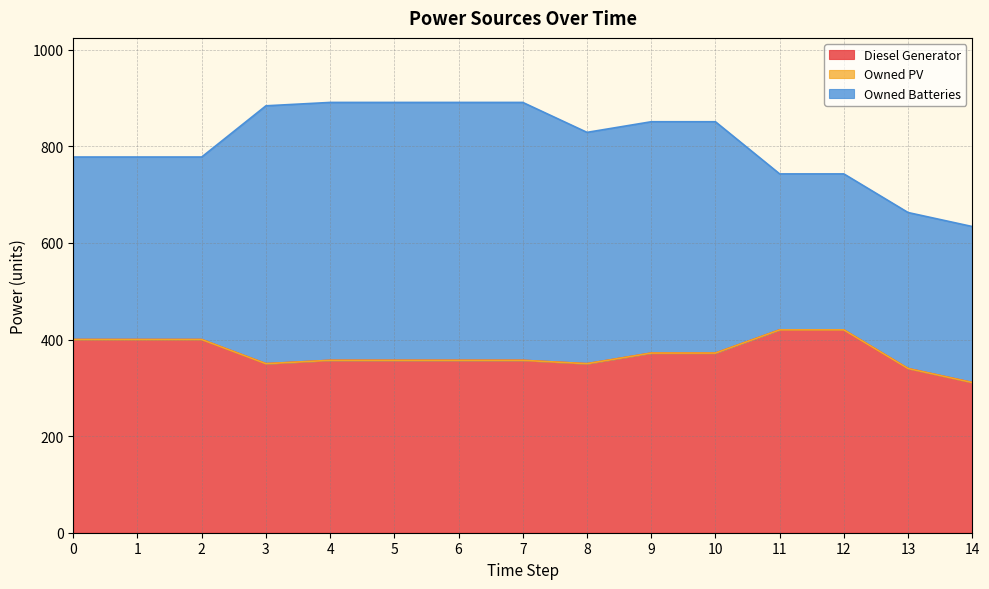

How many intersections are there between Diesel Generator and Owned Batteries?

3